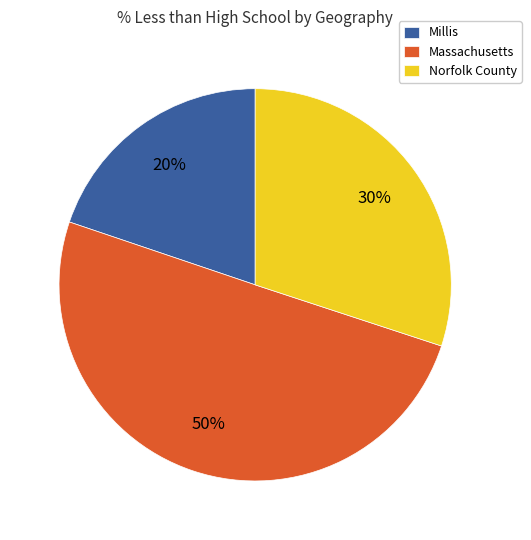

Rank the categories by value from lowest to highest.

Millis, Norfolk County, Massachusetts